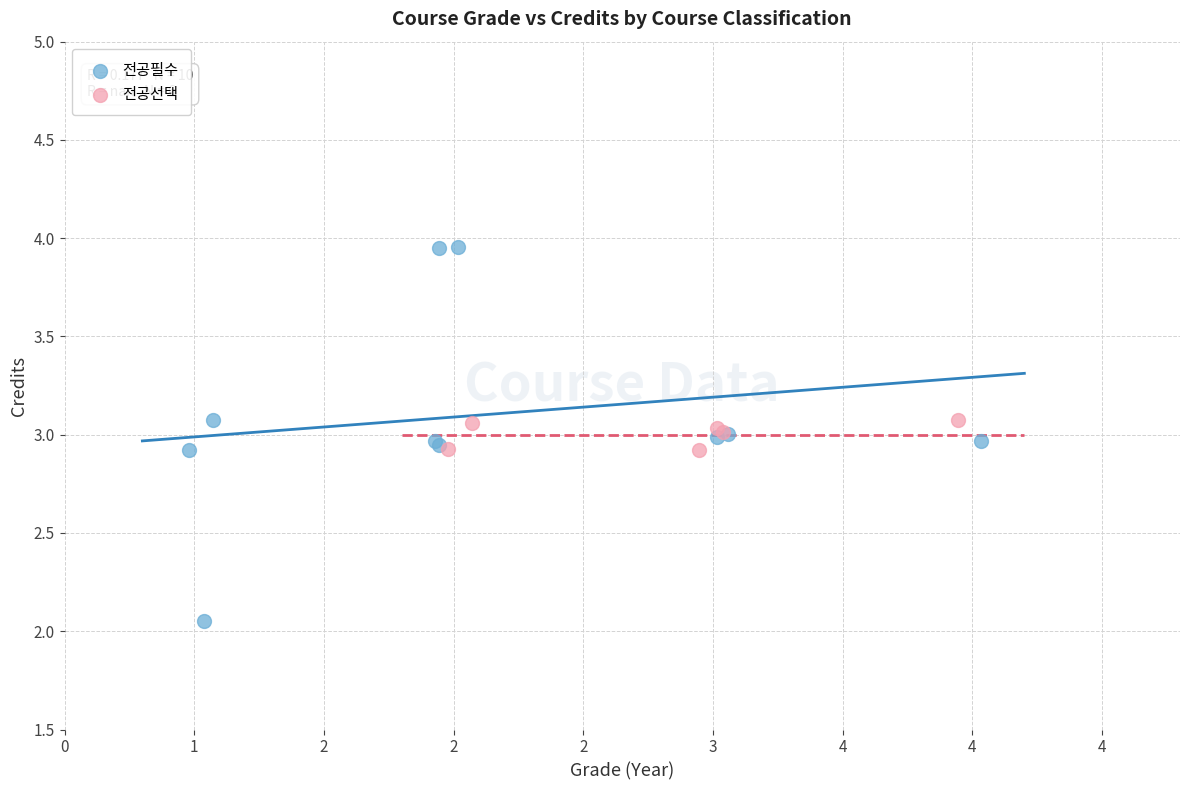

Which series has the largest Y range (max minus min)?

전공필수